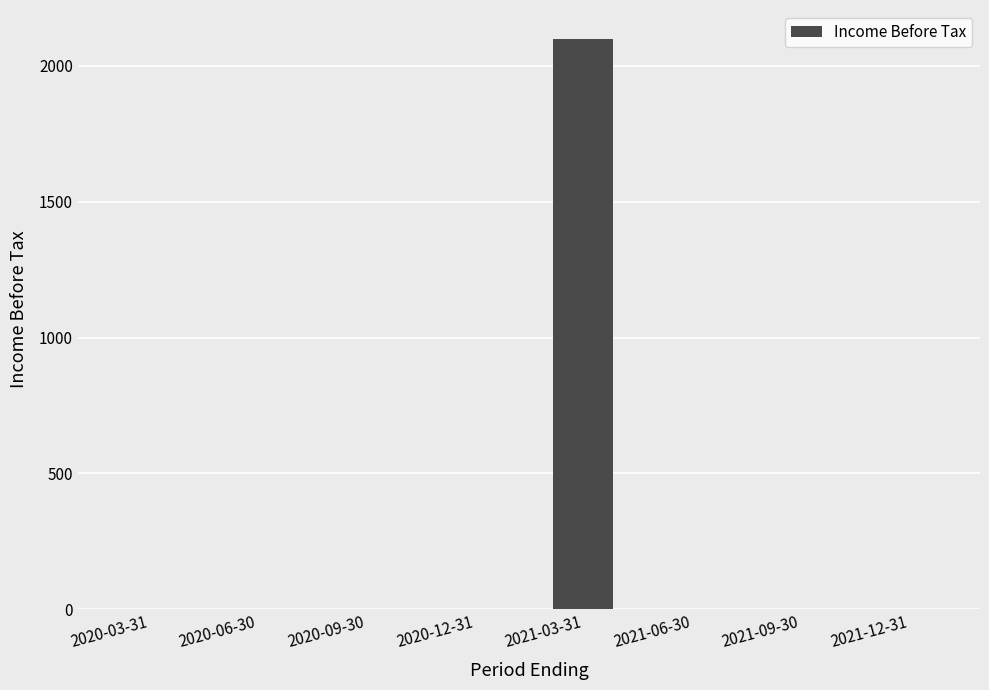

Is it true that the value at 2021-12-31 is -1352?

False